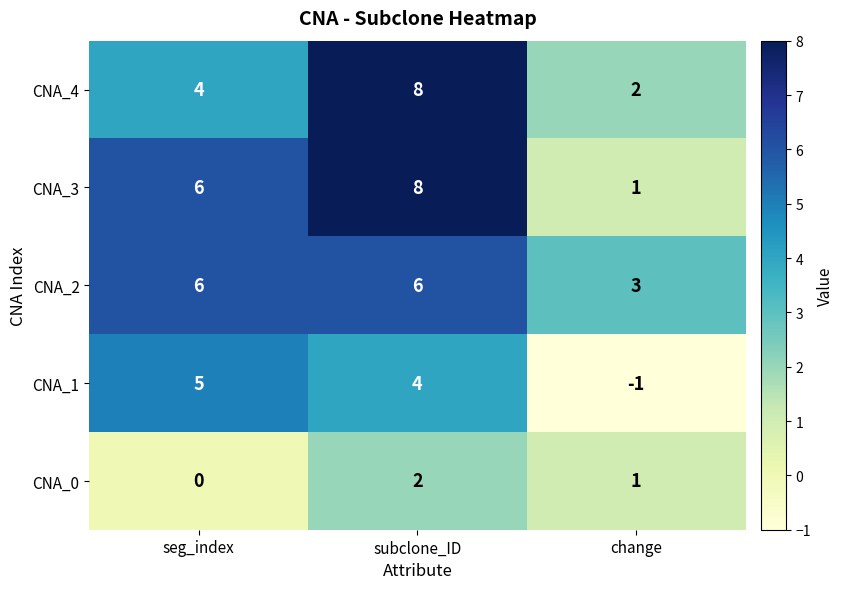

Count the number of data series in this chart.

5